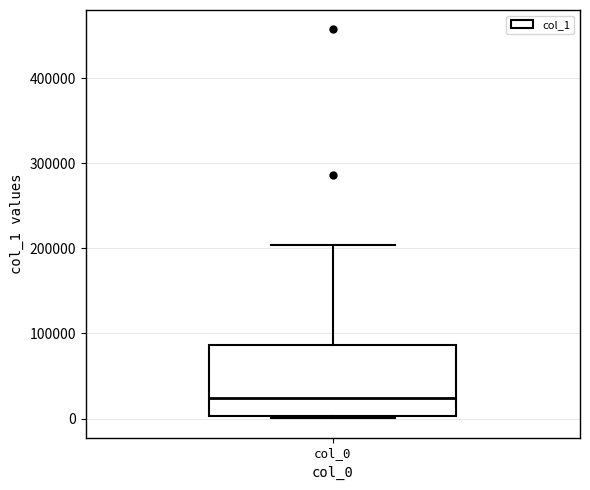

Where is the lower edge of the box for col_0 on the y-axis? The values are not printed on the chart, so give them approximately, as read against the axis.

0